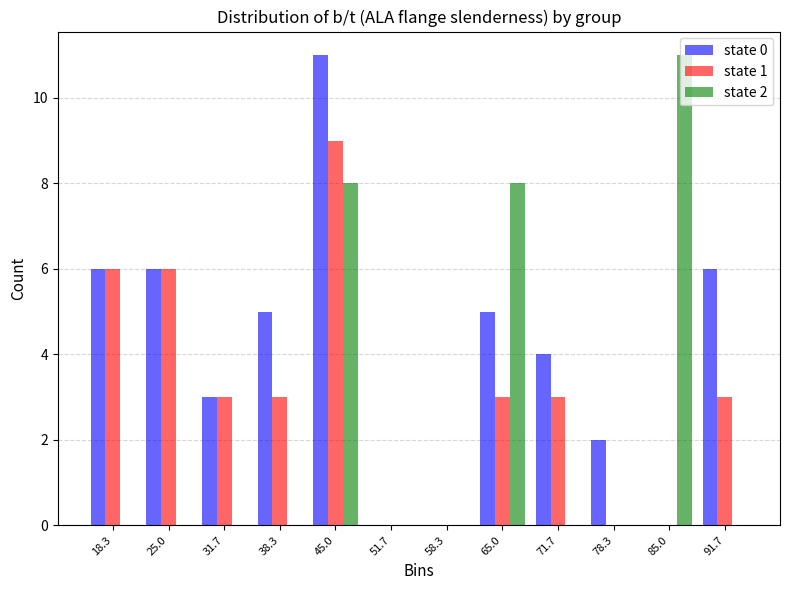

In the state 2 series, which range on the x-axis has the tallest bar?

82 to 88